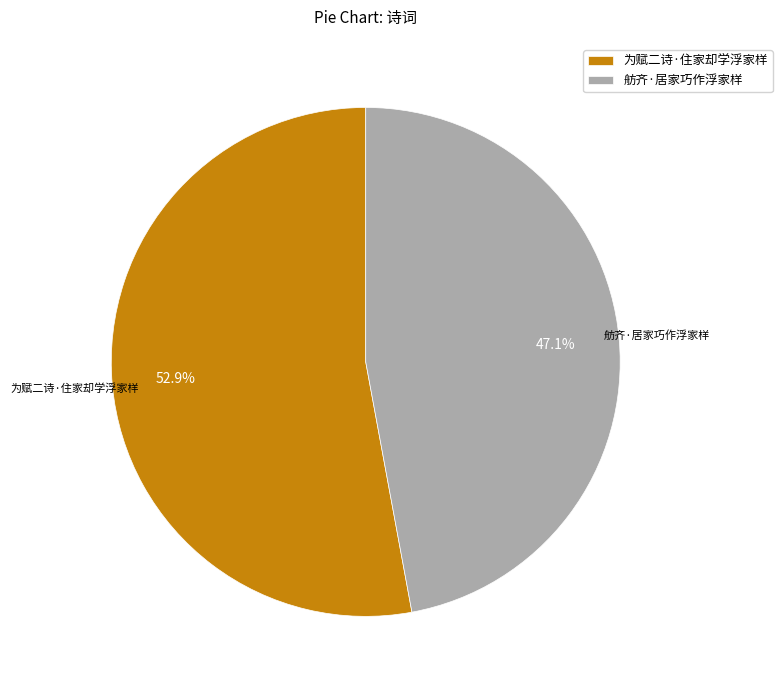

To the nearest percent, what is the difference between the largest and smallest slice percentages?

6%